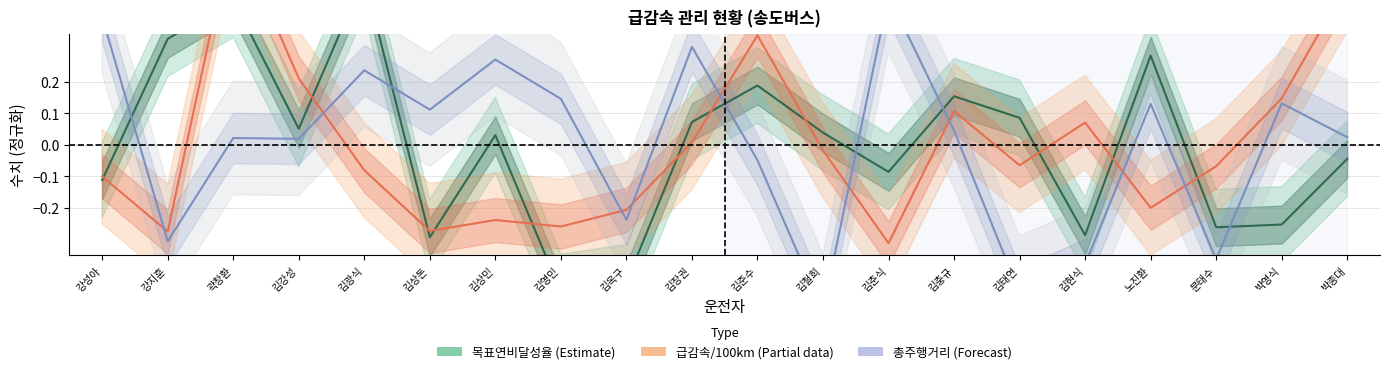

True or false: 급감속/100km (Partial) has a value of -0.1 at 강성아.

True